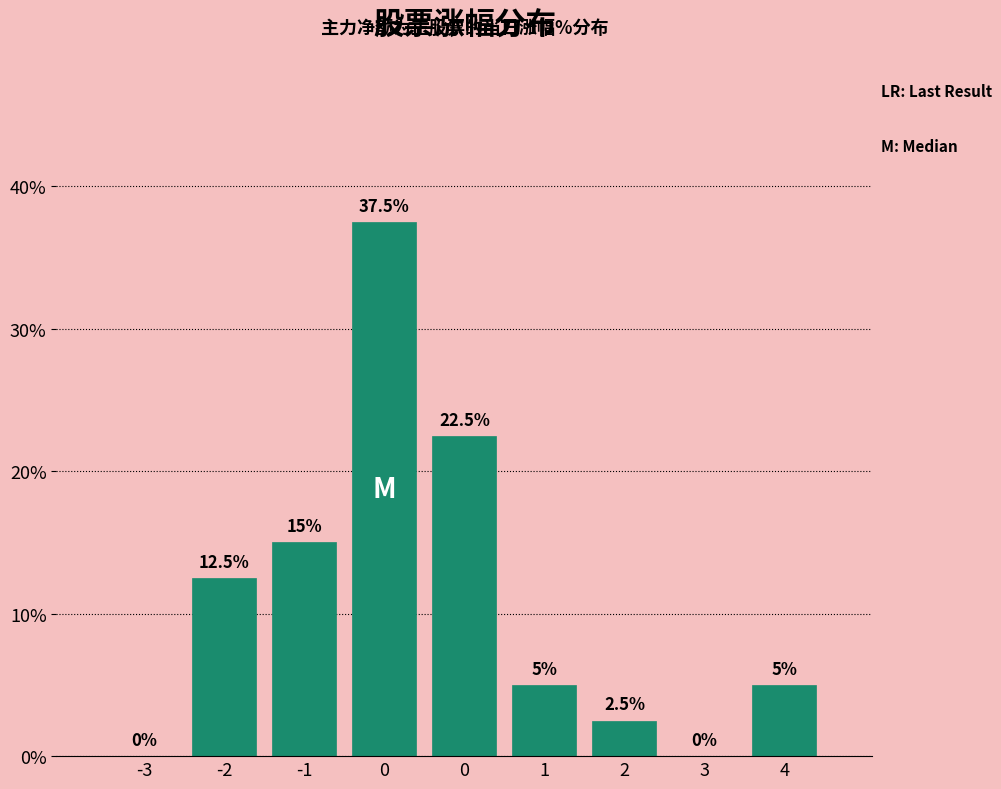

Count the number of data series in this chart.

1